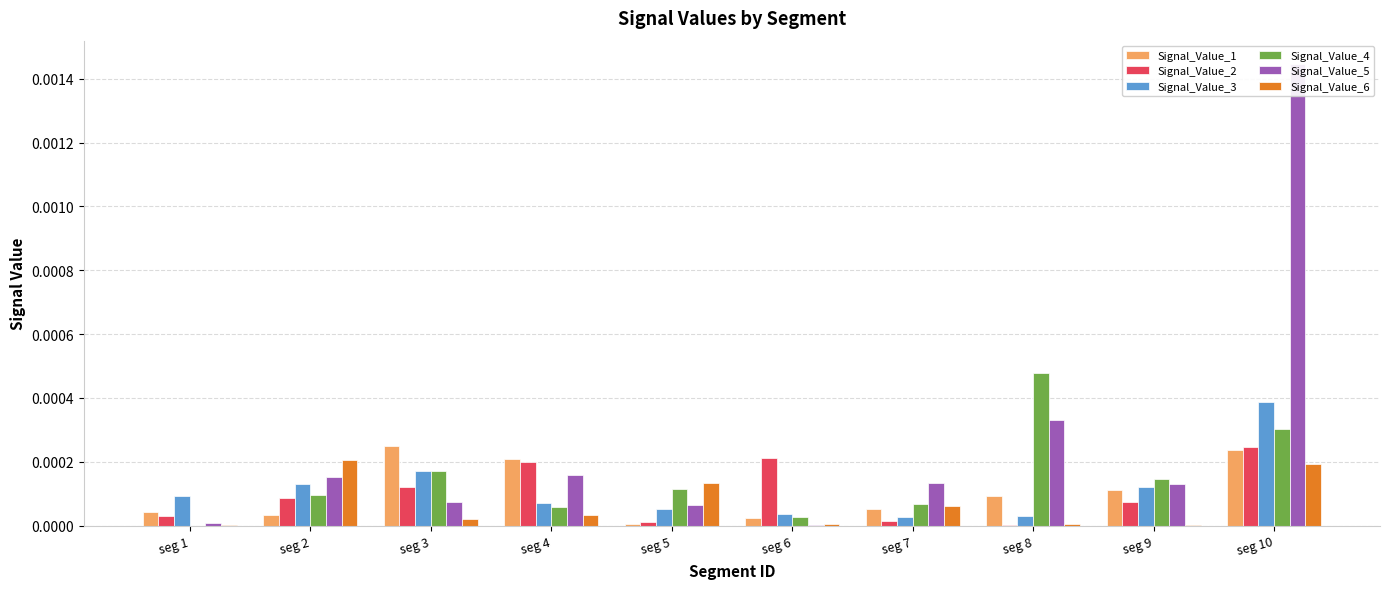

List the labels in order of Signal_Value_6 value, smallest first.

seg 1, seg 9, seg 8, seg 6, seg 3, seg 4, seg 7, seg 5, seg 10, seg 2